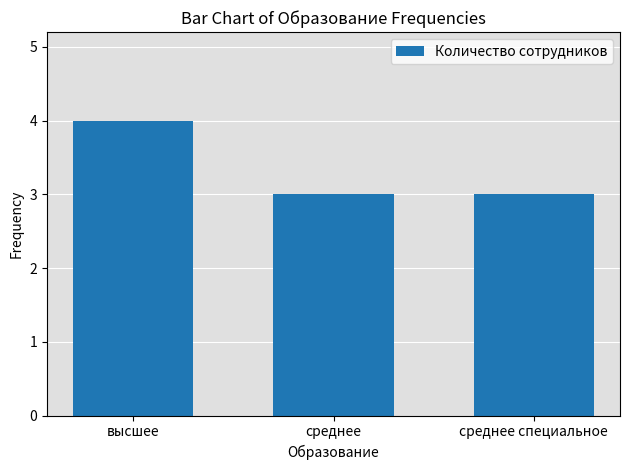

True or false: the data shows 3 at среднее специальное.

True